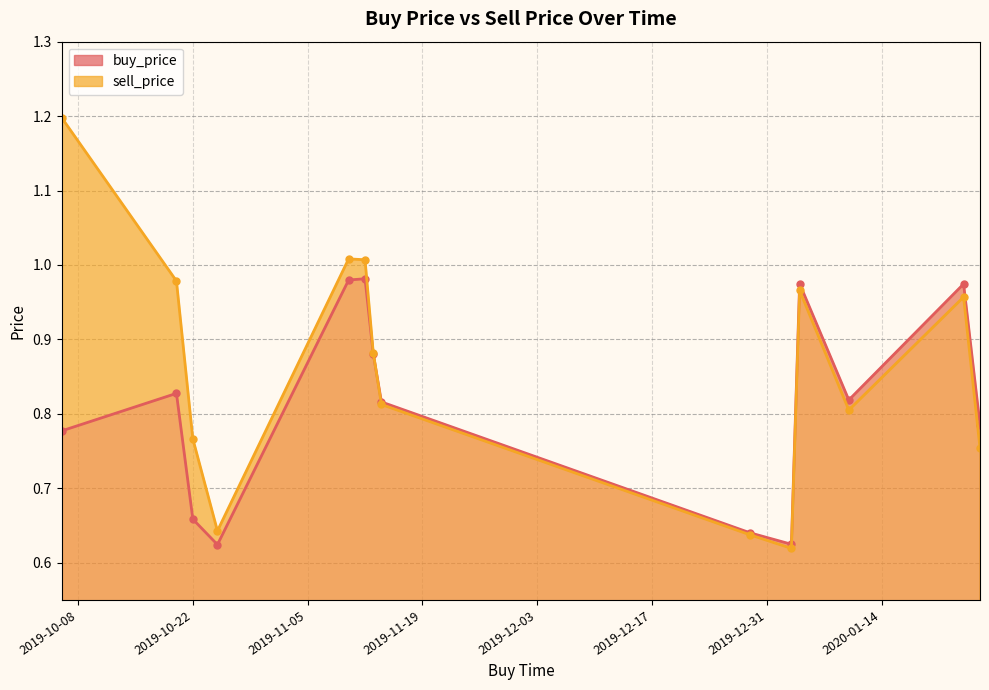

How many interior local peaks does the buy_price series have?

4